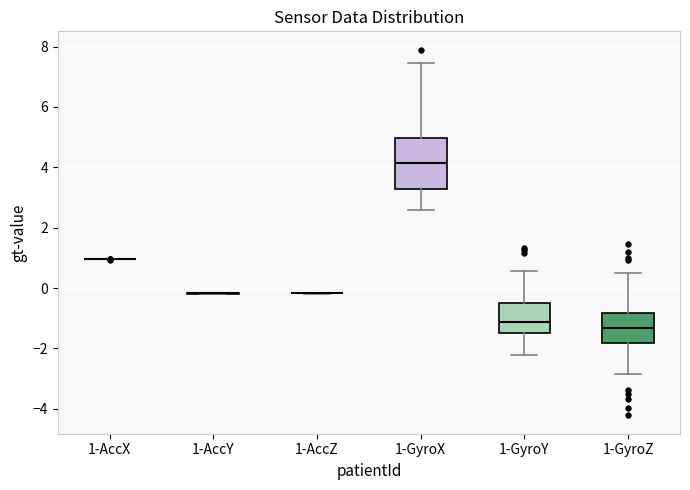

Where is the lower edge of the box for 1-GyroX on the y-axis? The values are not printed on the chart, so give them approximately, as read against the axis.

3.2